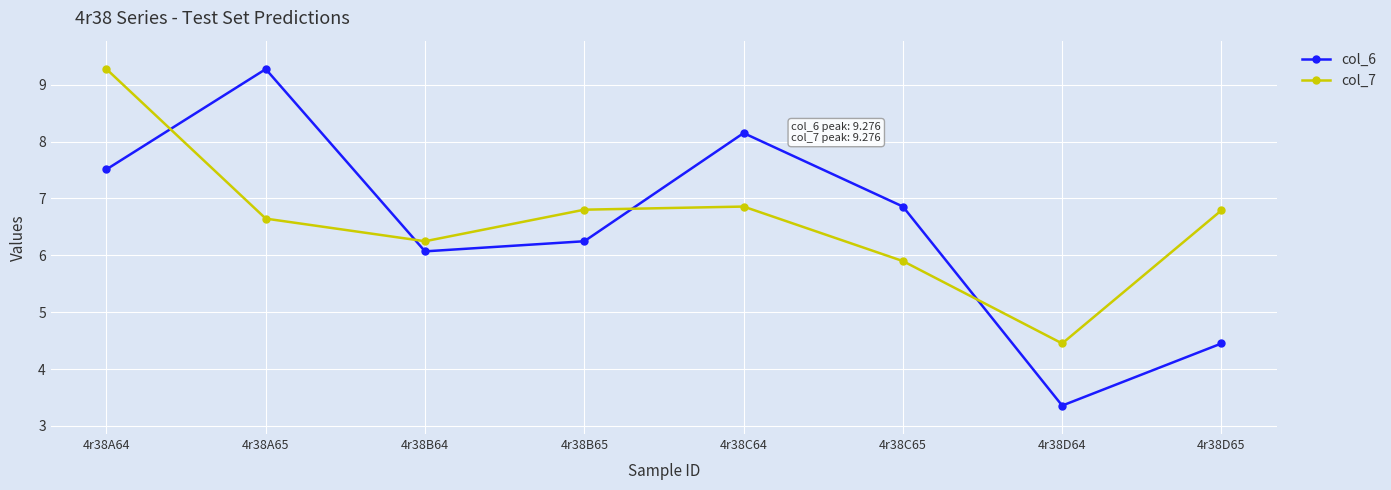

Between 4r38C65 and 4r38D64, which series saw the biggest shift?

col_6